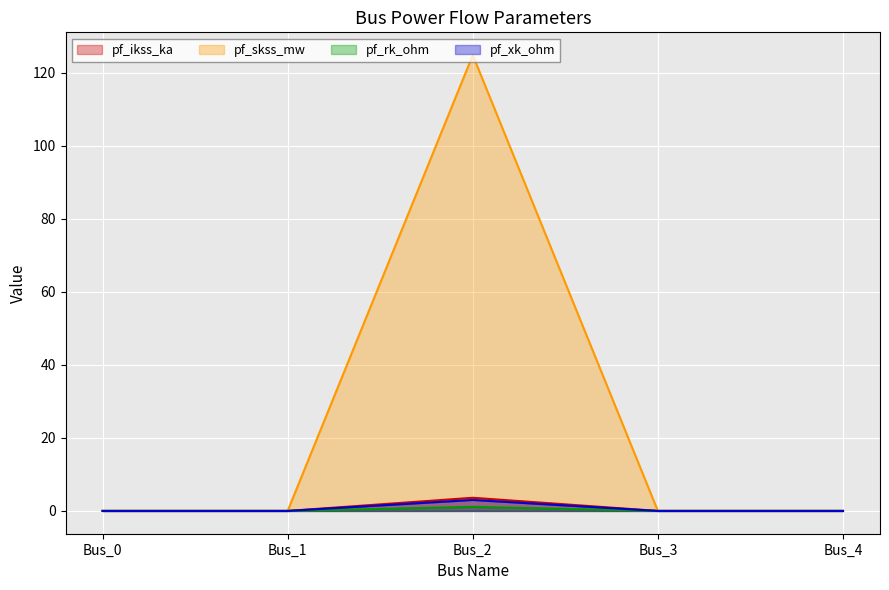

At Bus_3, list the series in order from largest to smallest.

pf_ikss_ka, pf_skss_mw, pf_rk_ohm, pf_xk_ohm